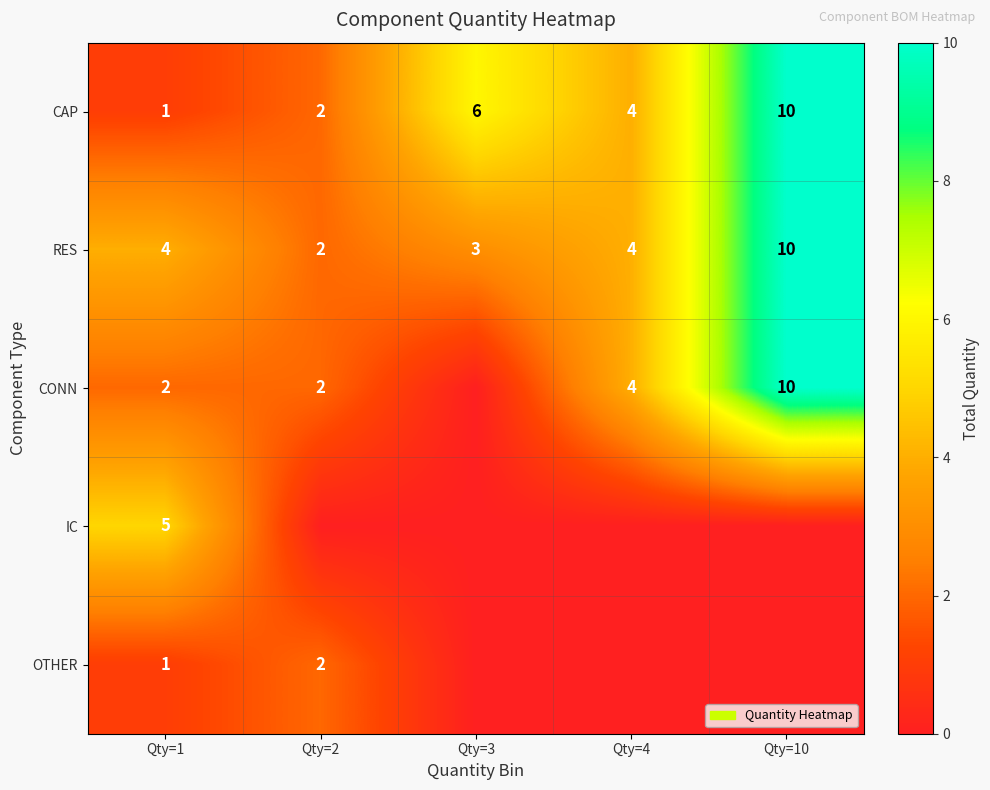

What is the difference between the RES values at Qty=2 and Qty=3?

1